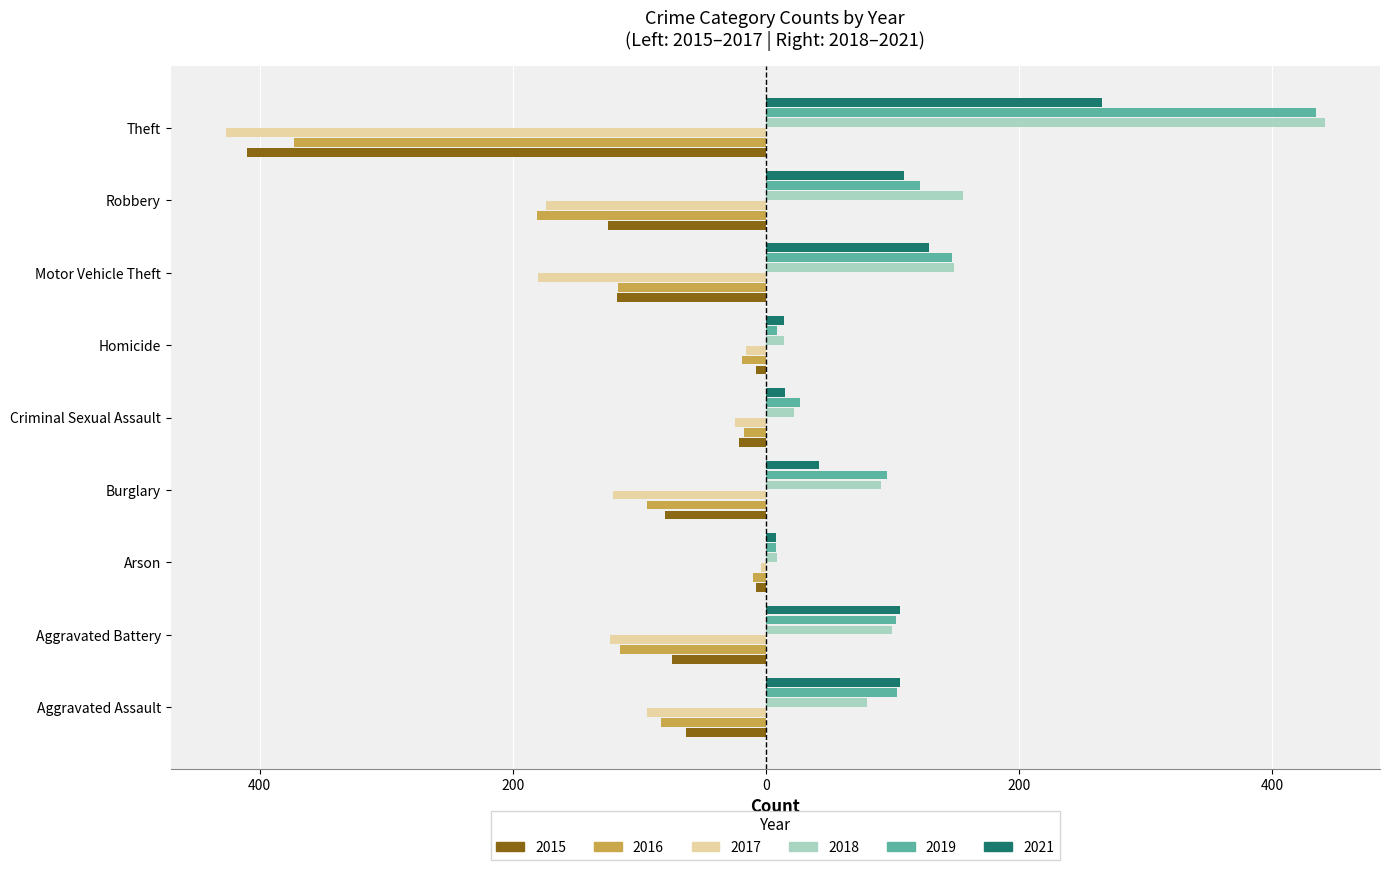

The 2016 series shows -83 at Aggravated Assault. True or false?

True